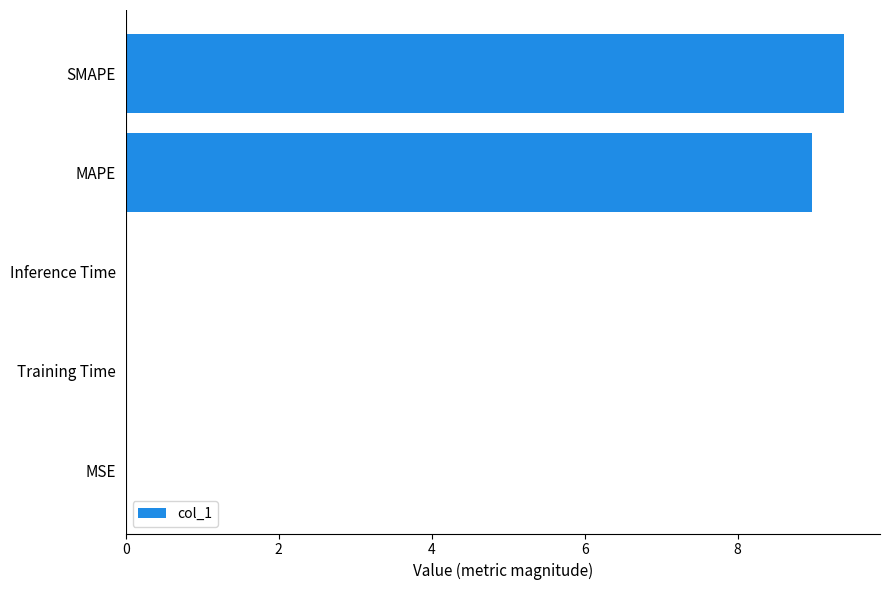

Does the chart contain stacked bars?

No